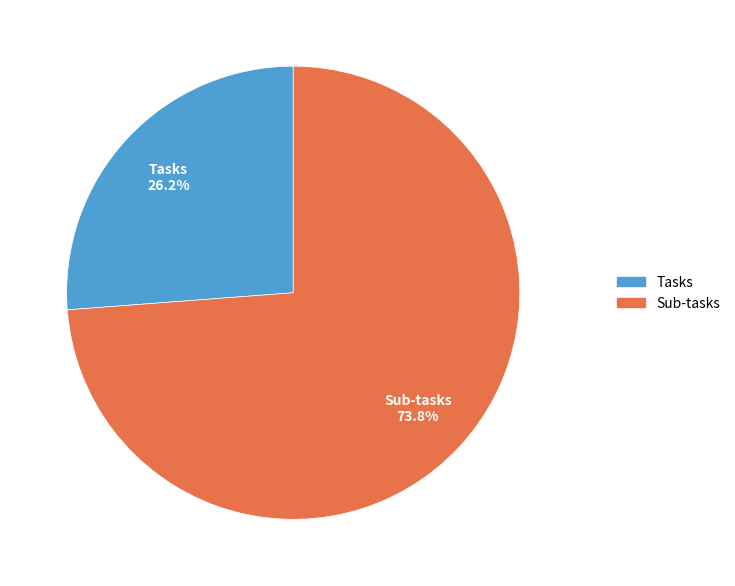

The Sub-tasks slice represents 81% of the pie. True or false?

False